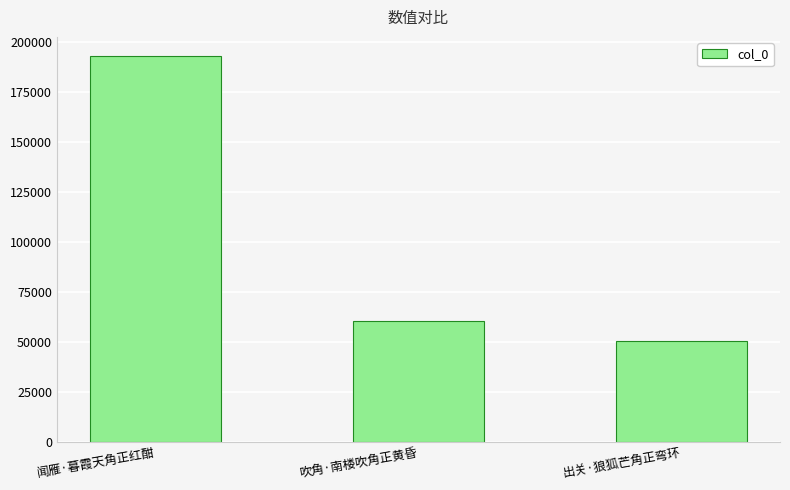

What is the difference between the second highest and minimum values?

9820